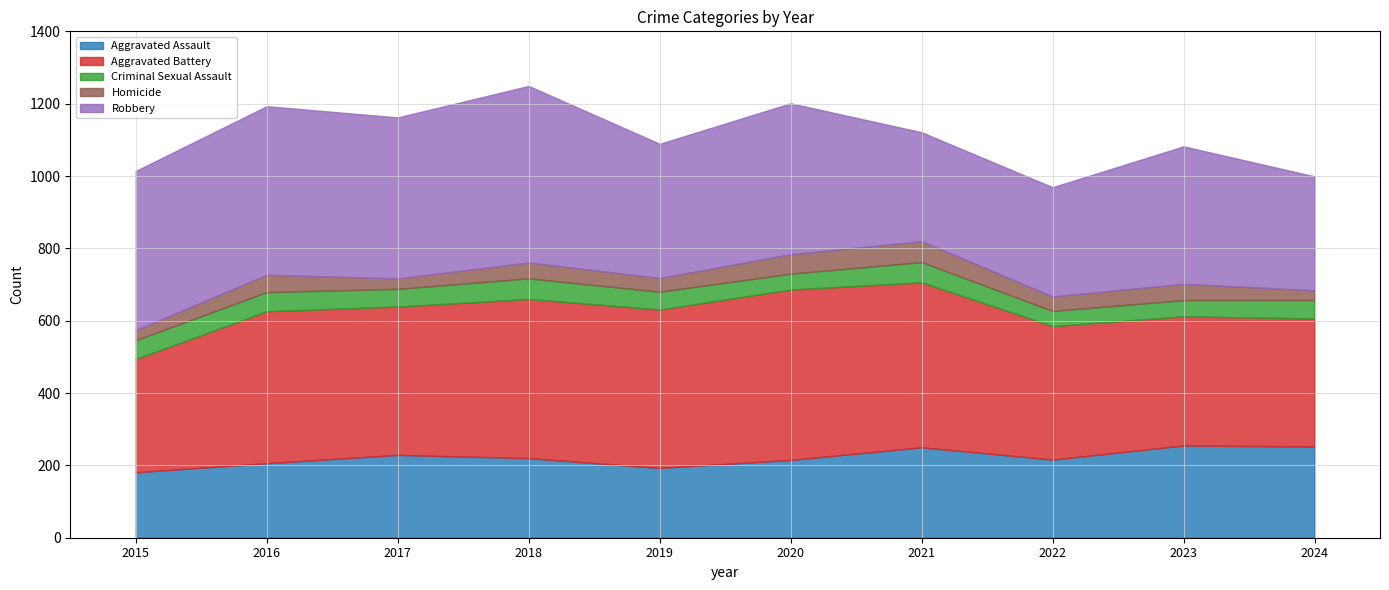

List the labels in order of Criminal Sexual Assault value, largest first.

2018, 2021, 2016, 2015, 2024, 2017, 2019, 2023, 2020, 2022